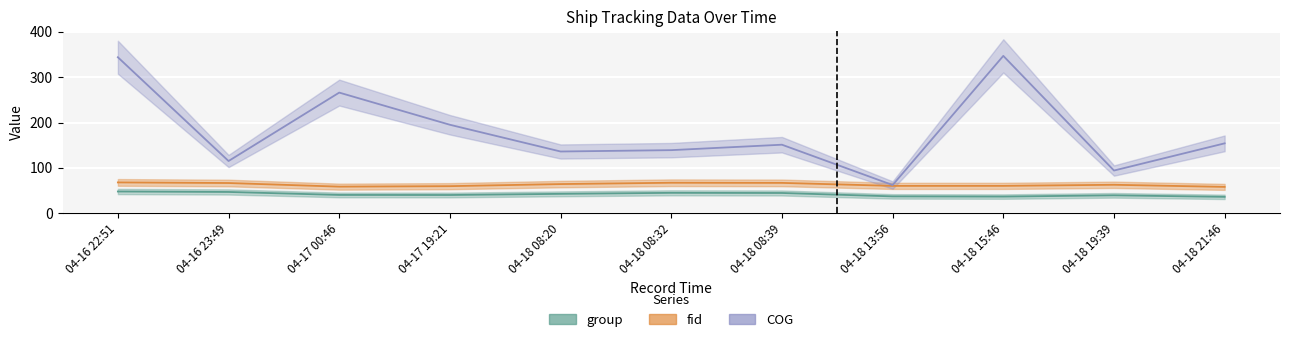

Is this an area chart (filled region under the line)?

No